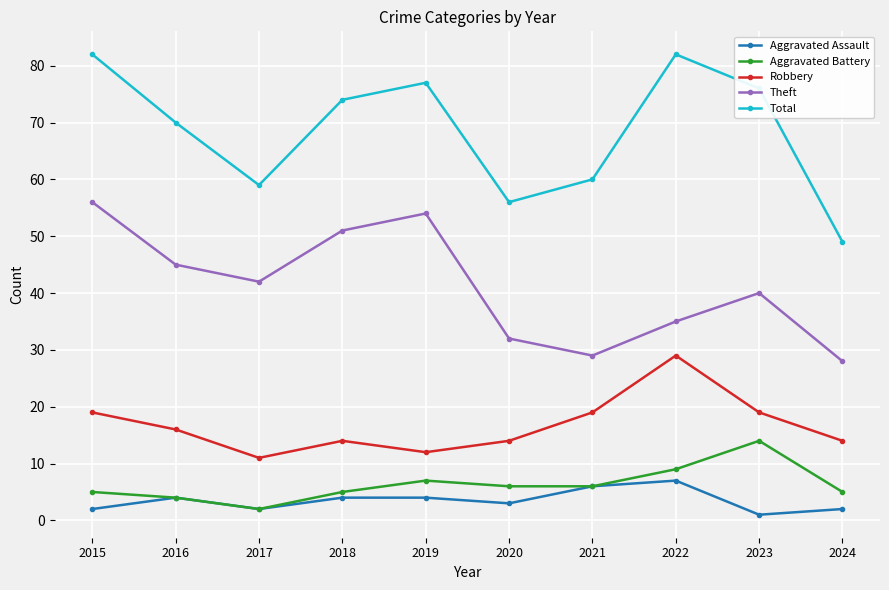

Which series has the largest range (max minus min)?

Total